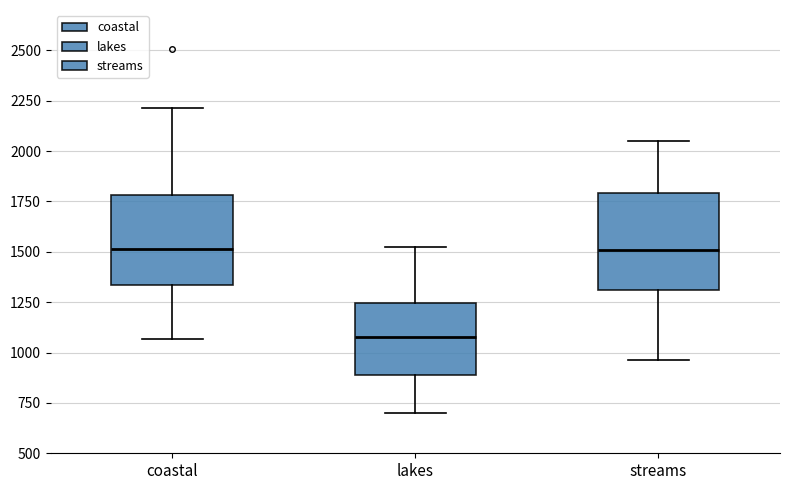

Reading left to right, transcribe this box plot: for each box, give where its median line is, the range the box spans, and where its two whiskers end, as read against the y-axis. The values are not printed on the chart, so give them approximately, as read against the axis.

coastal: median 1500, box 1350 to 1800, whiskers 1050 to 2200
lakes: median 1100, box 900 to 1250, whiskers 700 to 1500
streams: median 1500, box 1300 to 1800, whiskers 950 to 2050